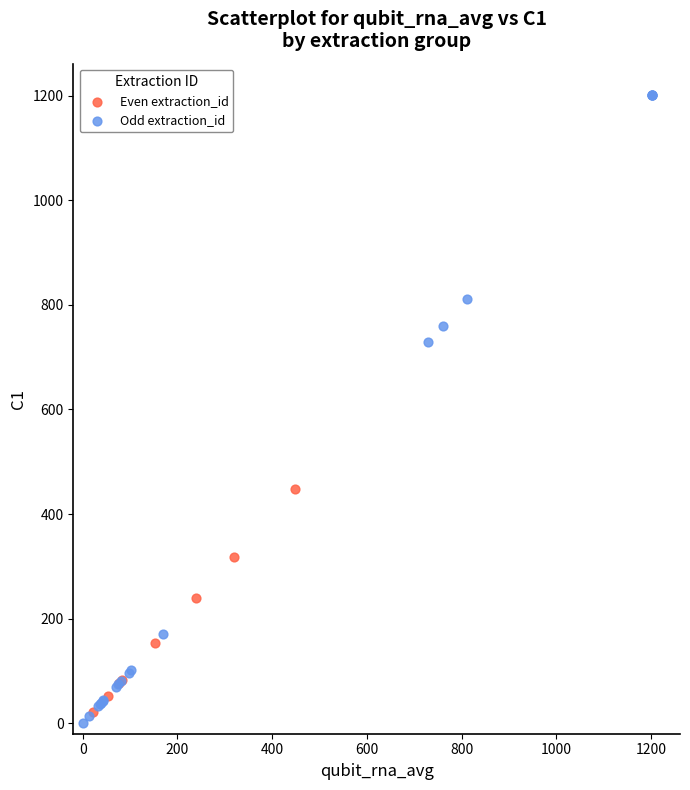

What are all the series names shown in the legend?

Even extraction_id, Odd extraction_id